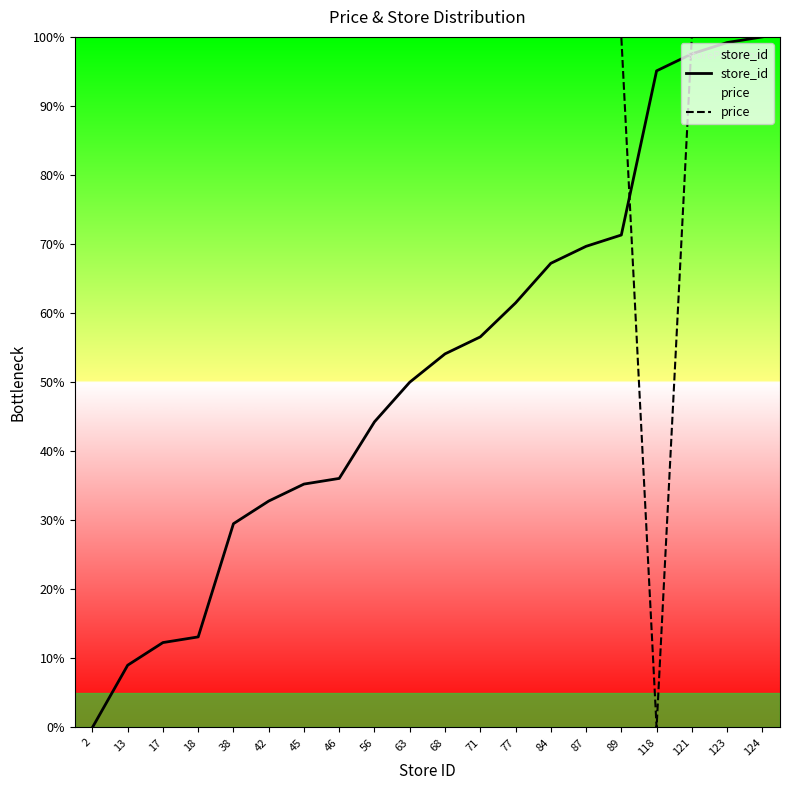

Which has a higher value, 46 or 84?

84